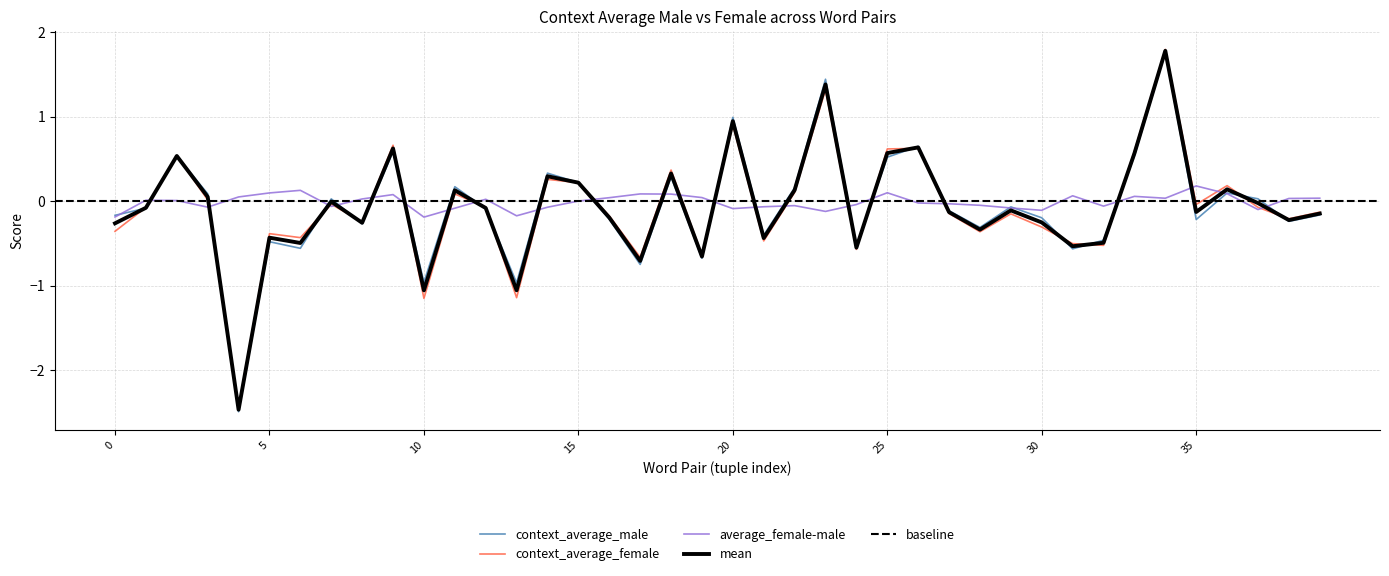

Which series has the widest spread of values?

context_average_male